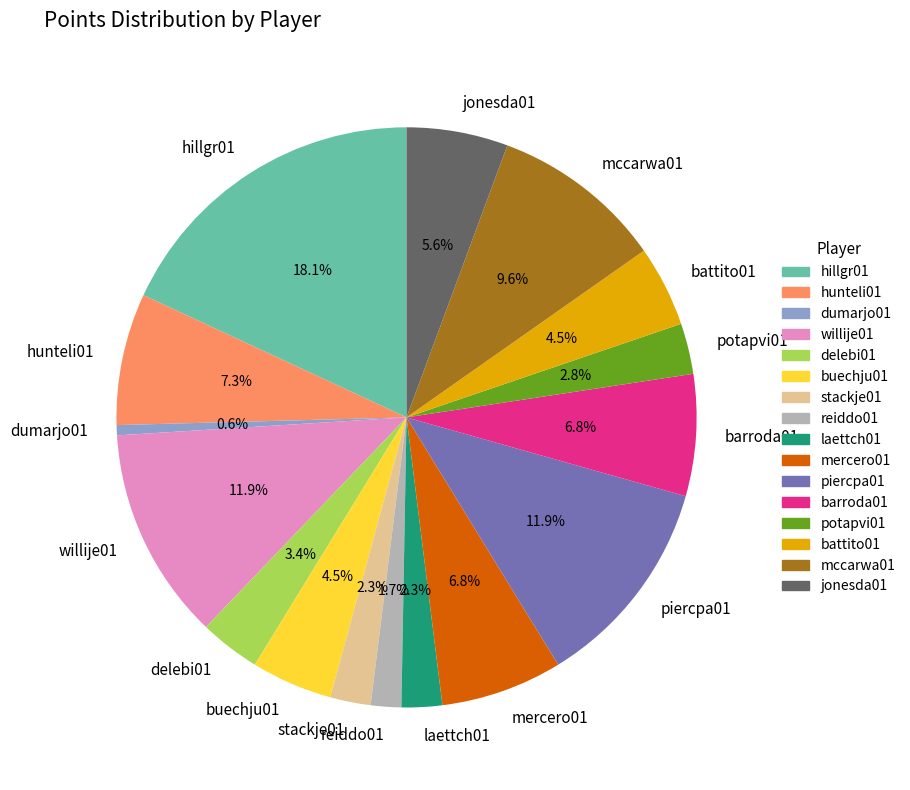

To the nearest percent, what is the average slice percentage?

6%